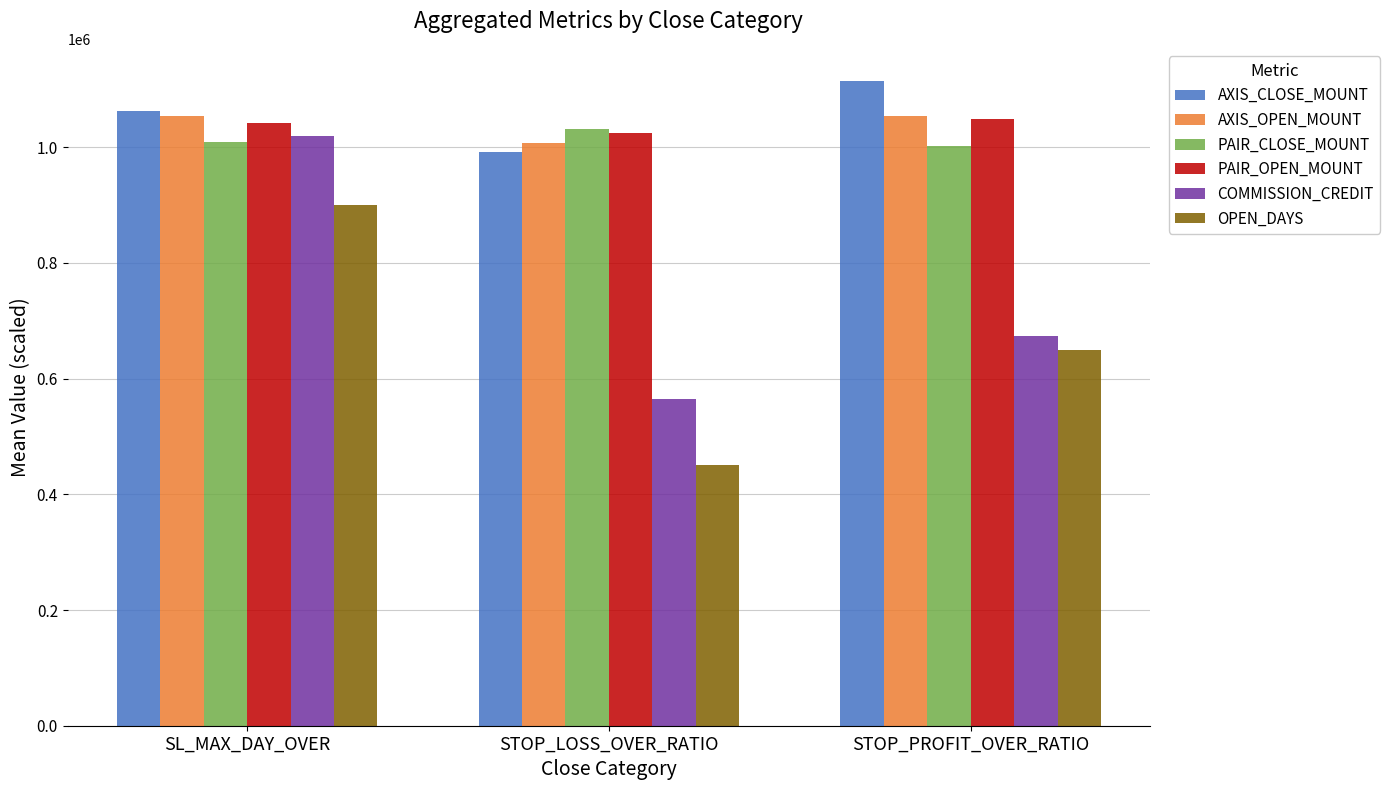

What is the difference between the highest and lowest values at STOP_PROFIT_OVER_RATIO?

464150